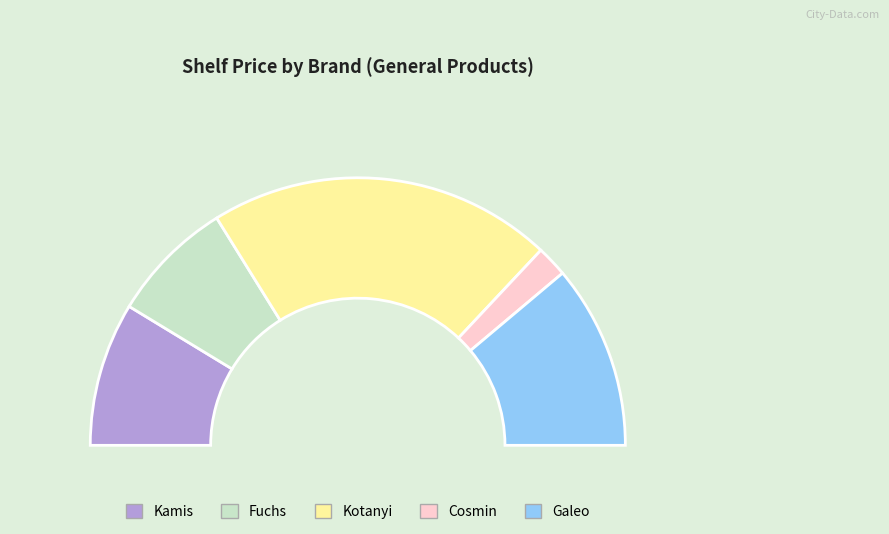

To the nearest percent, what portion does Galeo represent?

22%